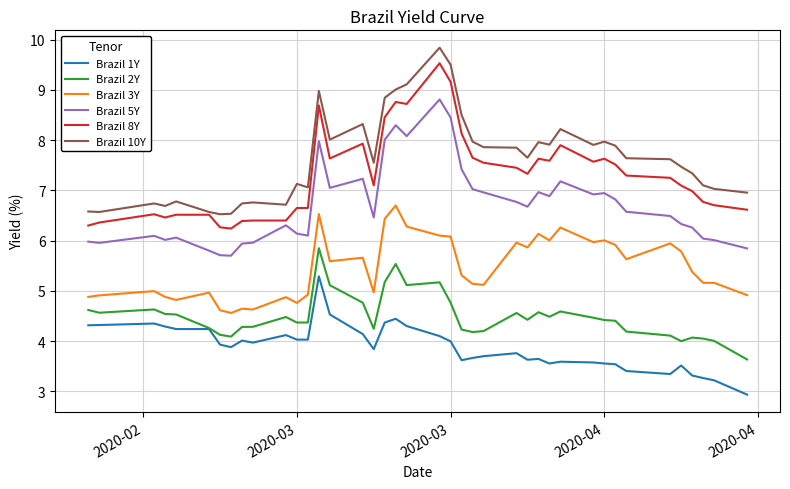

True or false: Brazil 8Y and Brazil 2Y intersect in this chart.

False